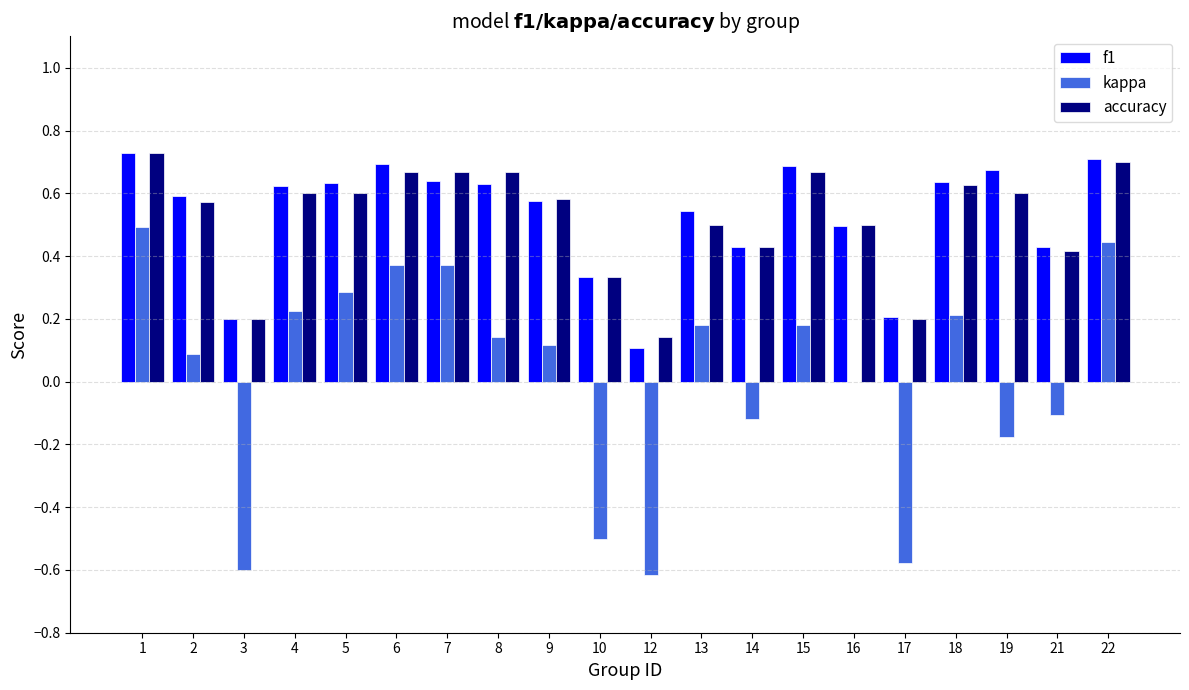

Which category has the highest value in the kappa series?

1